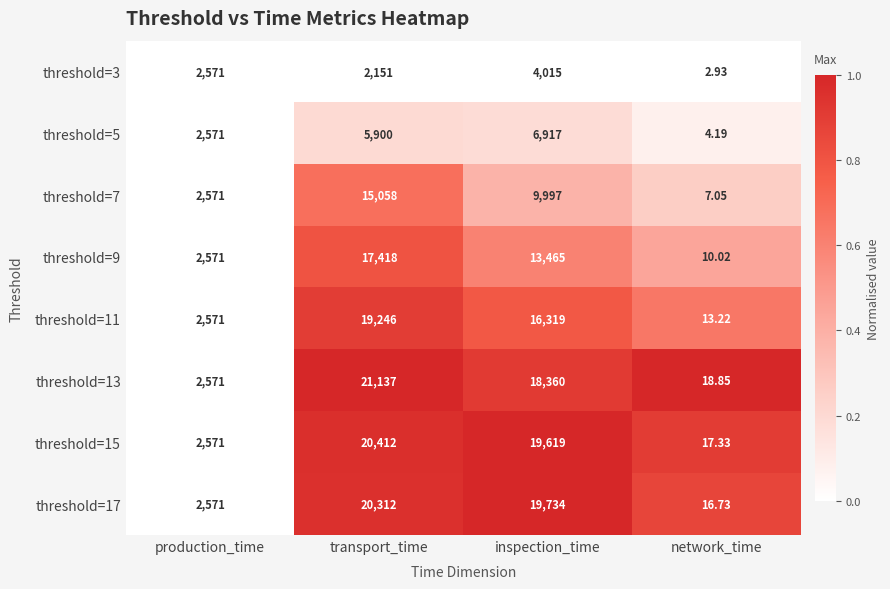

Is the value of threshold=7 at transport_time greater than the value of threshold=13 at network_time?

Yes